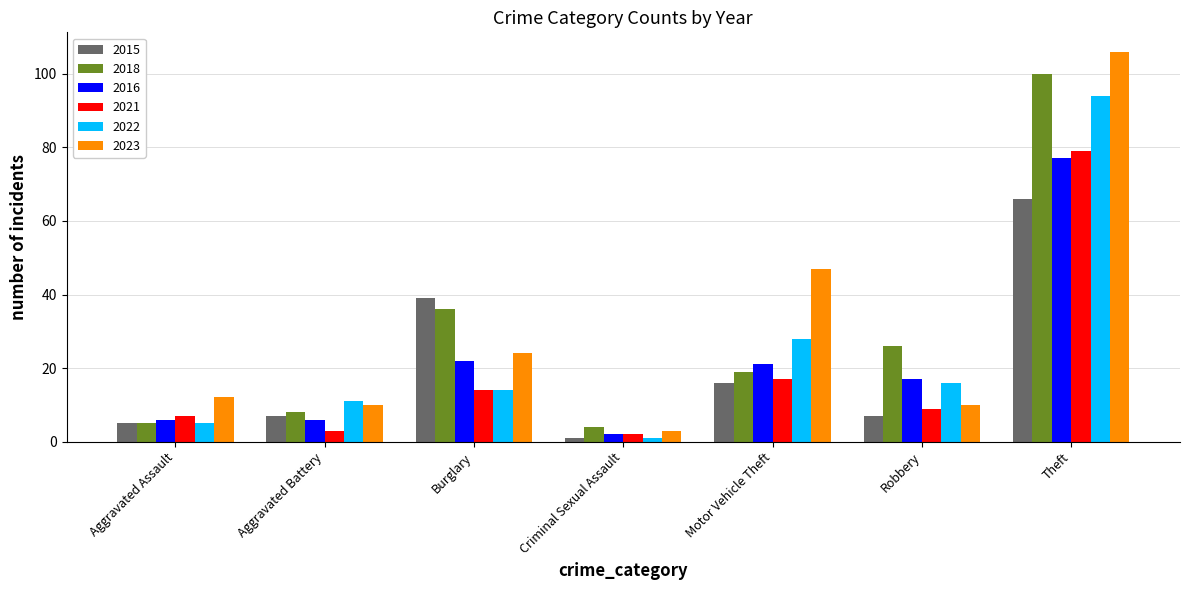

What are all the series names shown in the legend?

2015, 2018, 2016, 2021, 2022, 2023